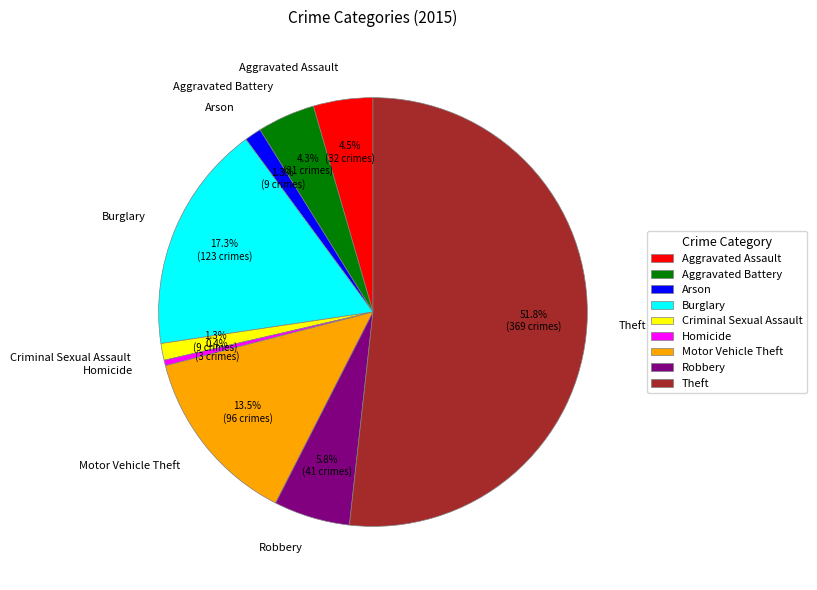

To the nearest percent, what percentage of the pie is Theft?

52%